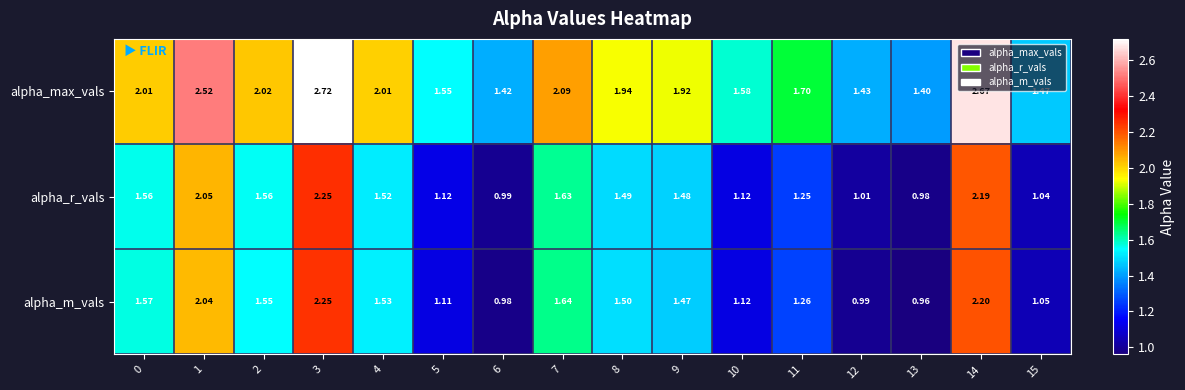

Is the value of alpha_r_vals at 3 greater than the value of alpha_max_vals at 3?

No